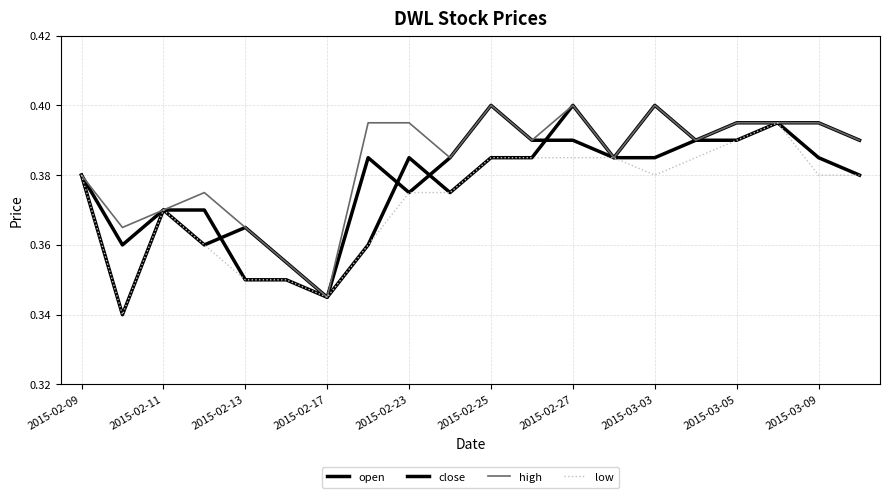

How many lines are shown in the chart?

4